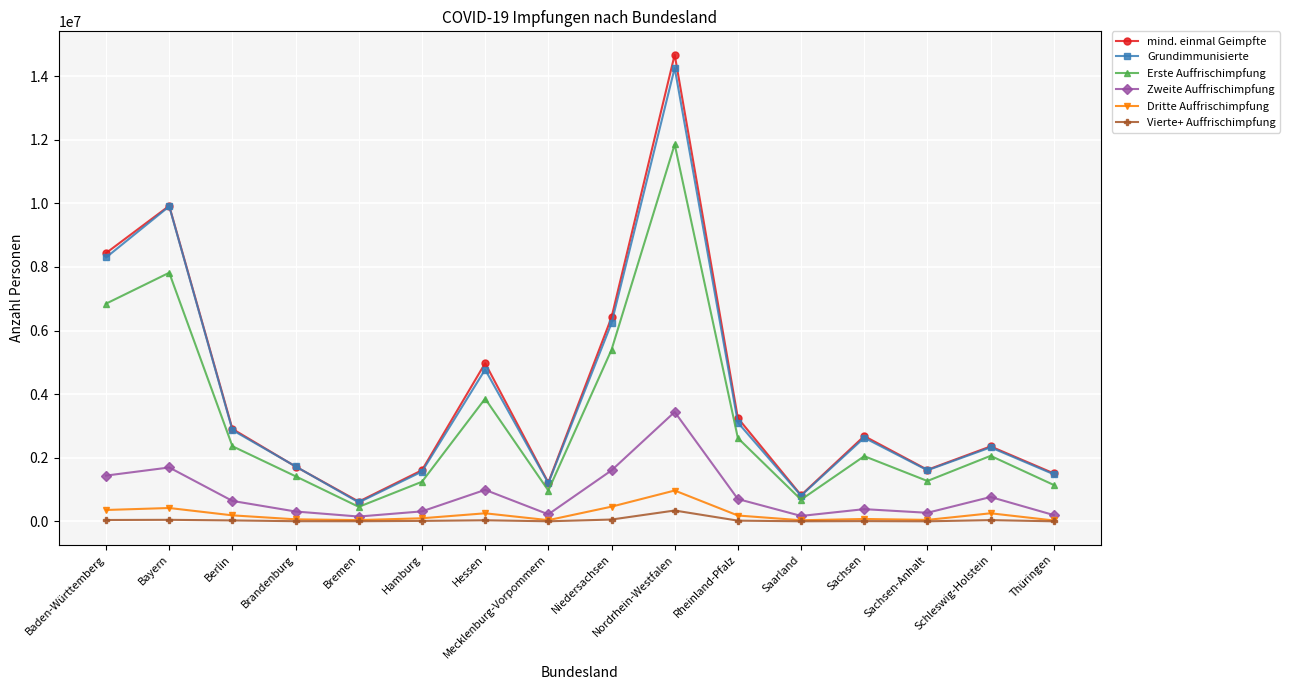

What is the lowest value of the Vierte+ Auffrischimpfung series?

2309